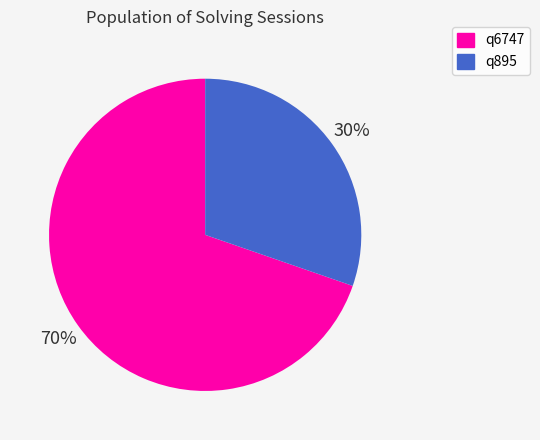

Between q895 and q6747, which is larger?

q6747